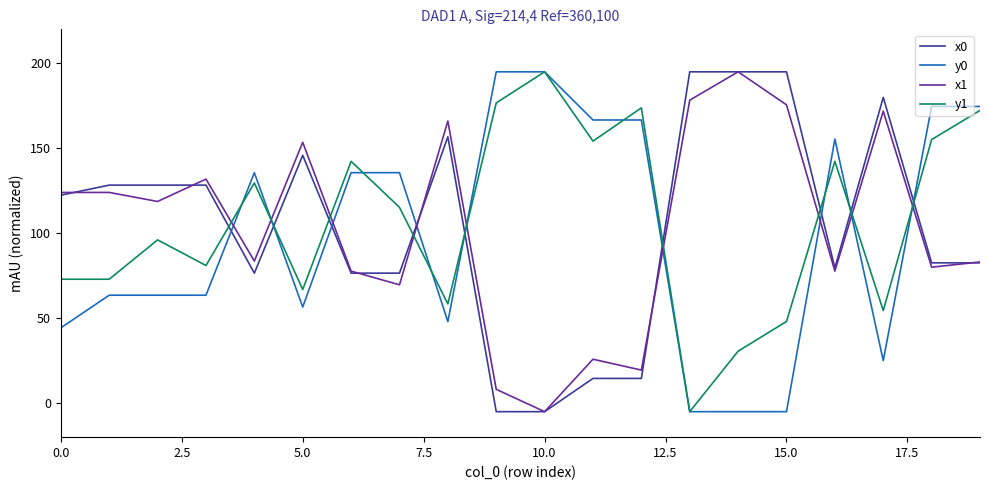

Which series ends up on top after the final intersection of x1 and y0?

y0